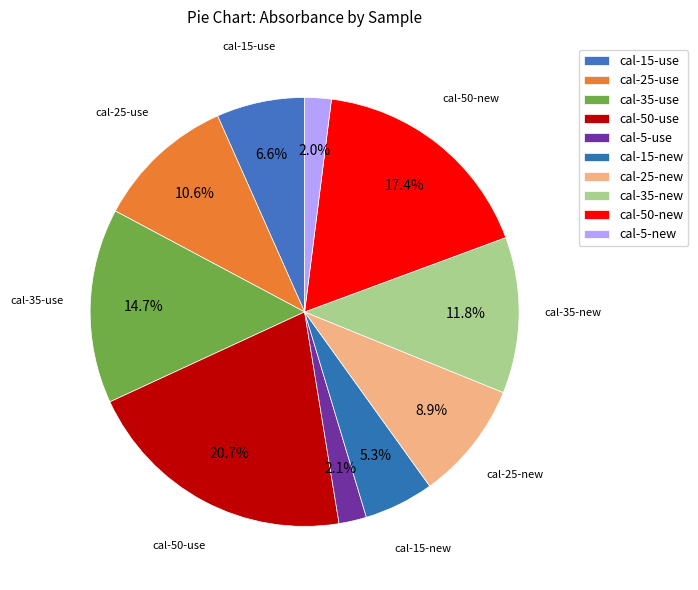

What is the total percentage of cal-35-use and cal-25-use?

25.2%